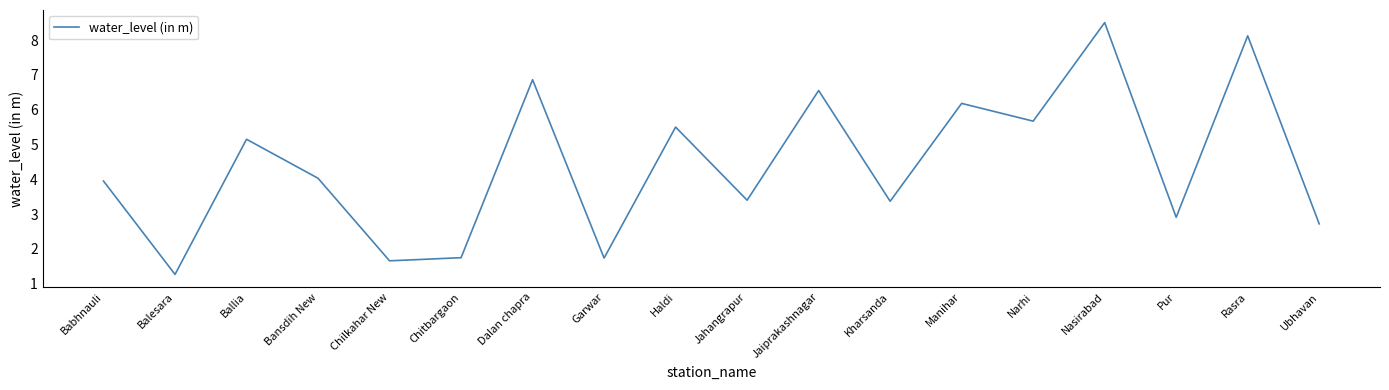

True or false: the data shows 5.5 at Haldi.

True